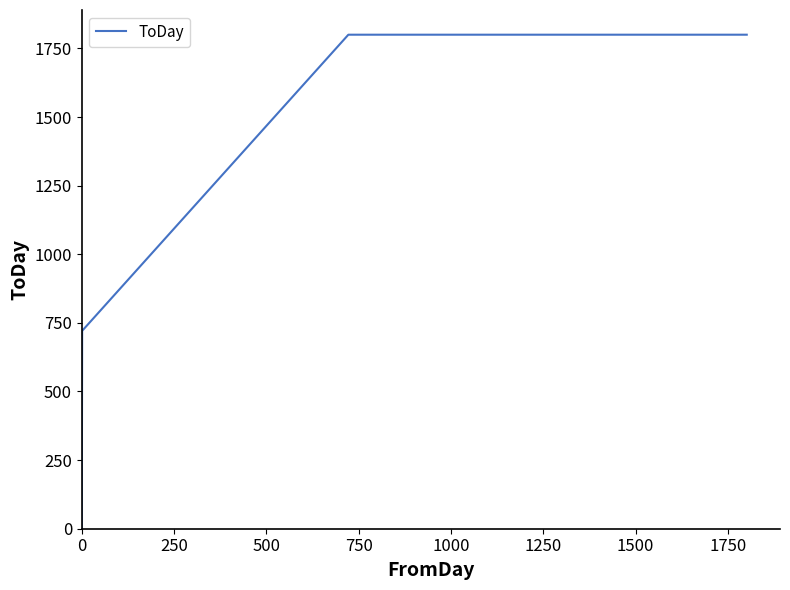

True or false: the data has more than 2 interior local peaks.

False